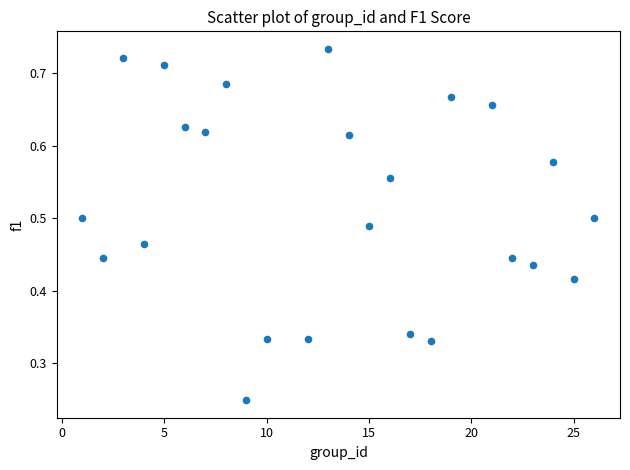

What is the range of X values (max minus min)?

25.0